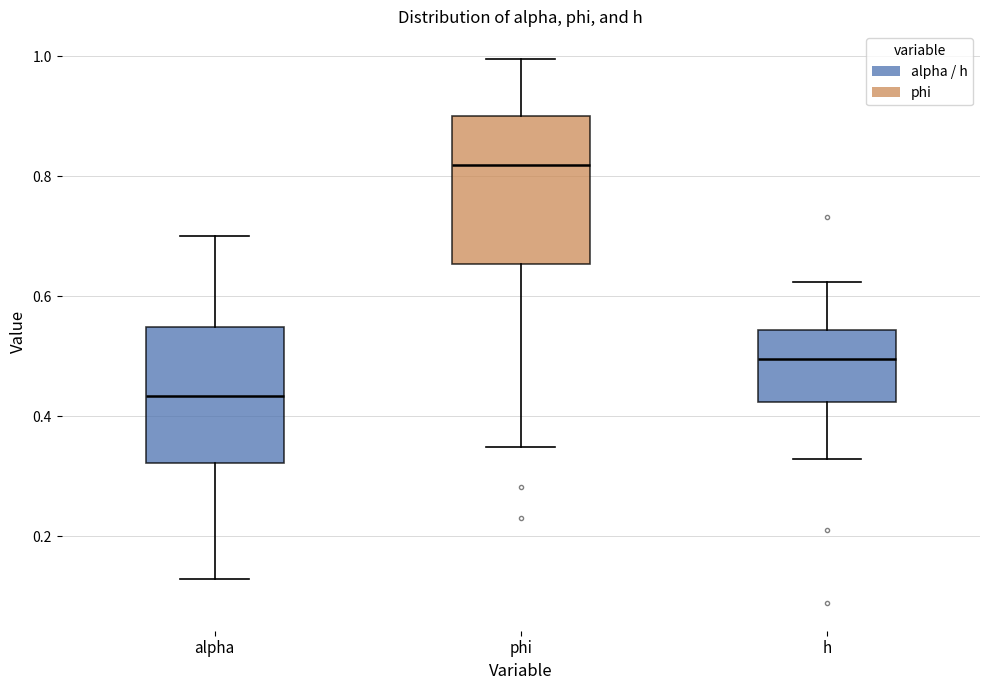

Which box's median line is the highest?

phi